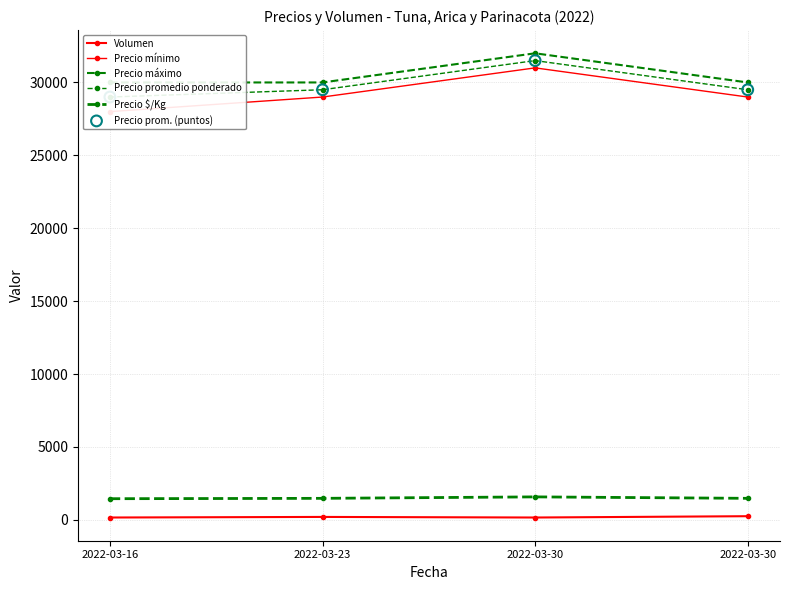

Which series has the widest spread of Y values?

Precio mínimo